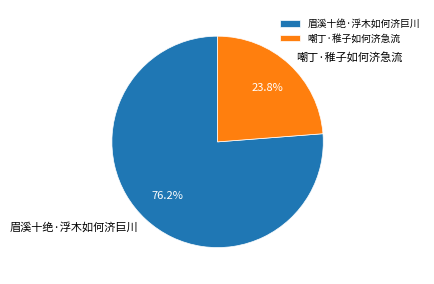

To the nearest percent, what is the combined percentage of 眉溪十绝·浮木如何济巨川 and 嘲丁·稚子如何济急流?

100%